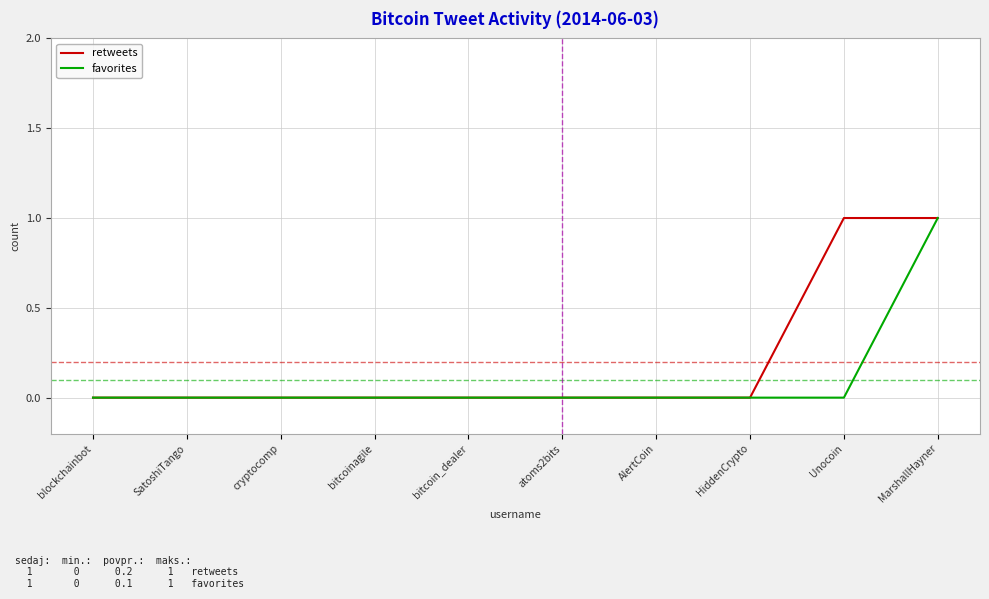

True or false: favorites has a value of 0 at blockchainbot.

True